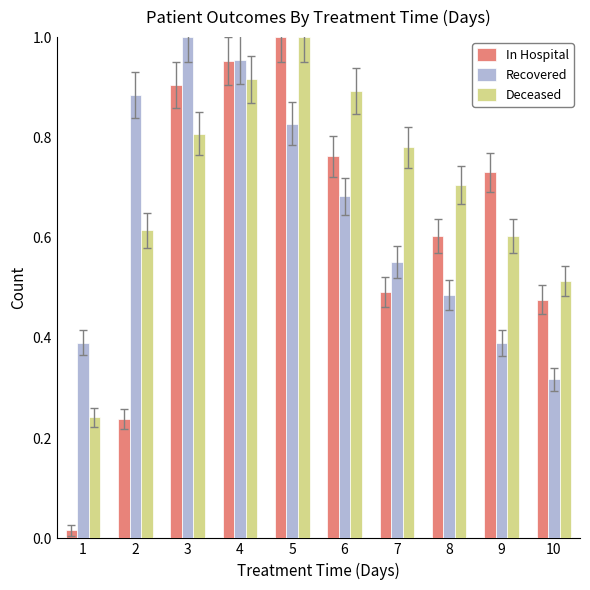

At which label is Recovered closest to 0?

10